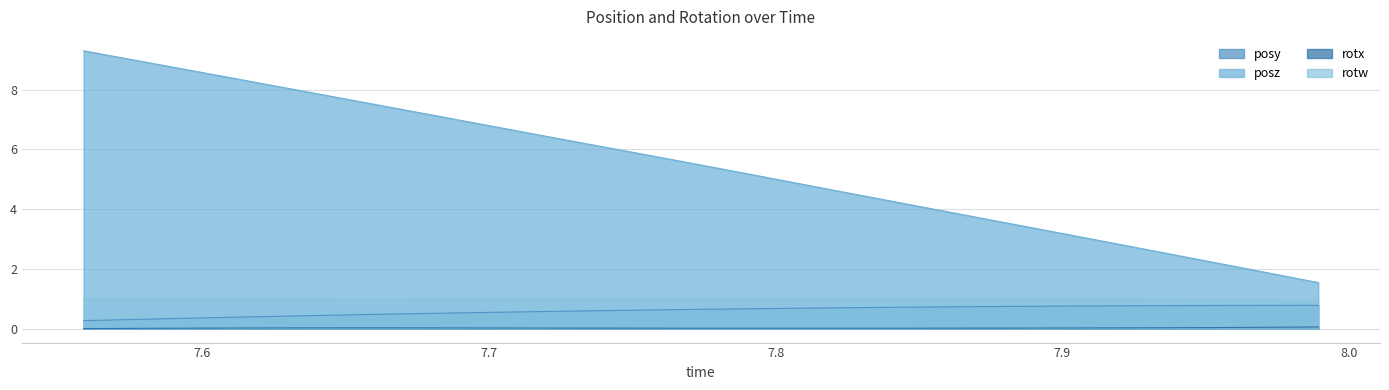

What position from the right is 7.892334?

8